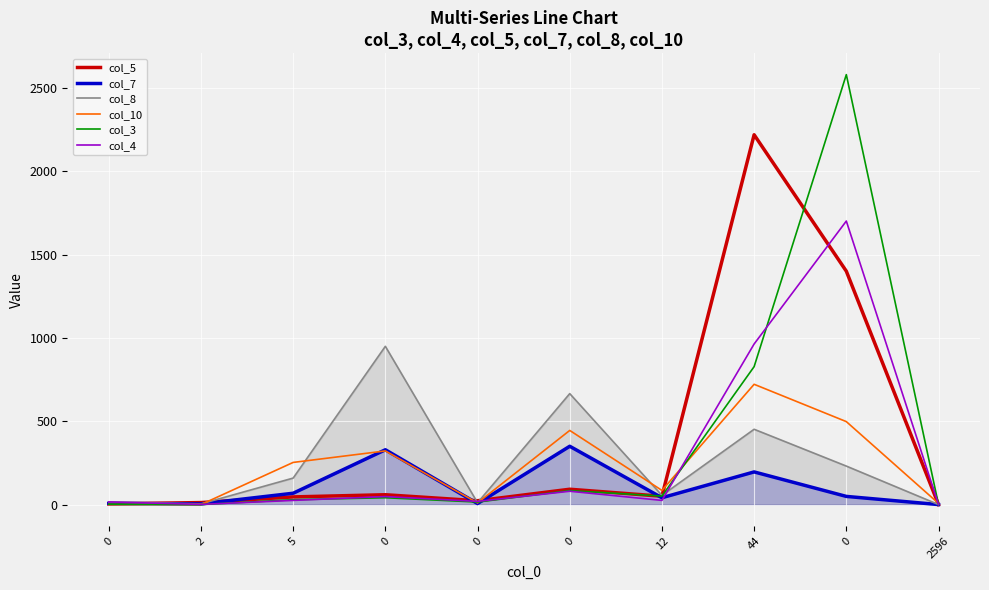

What is the sum of the col_8 values at 0 and 44?

468